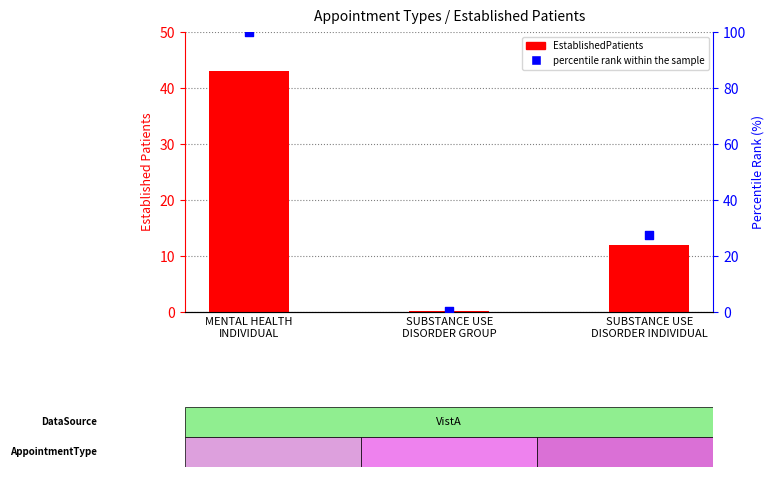

Which series reaches the maximum Y coordinate?

percentile rank within the sample